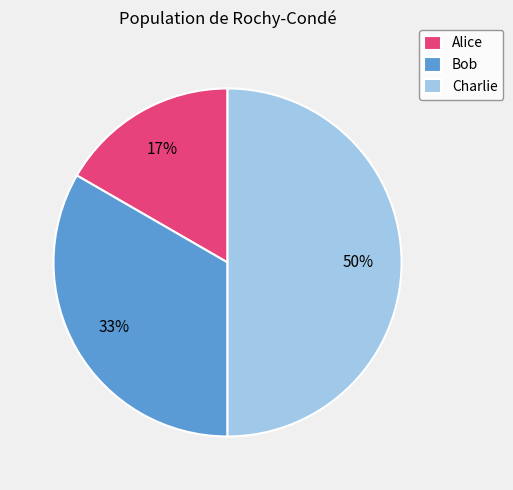

How many slices are in this pie chart?

3